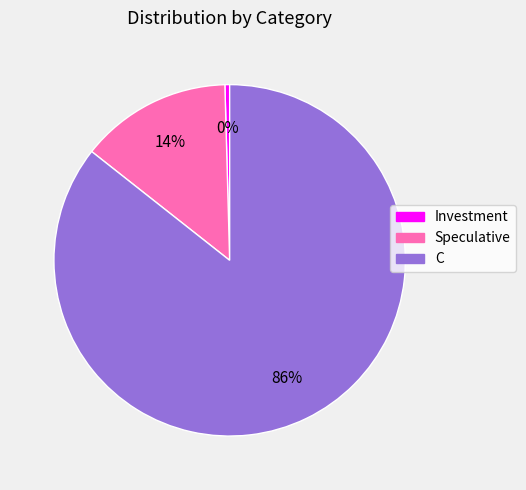

Which slice is the largest?

C